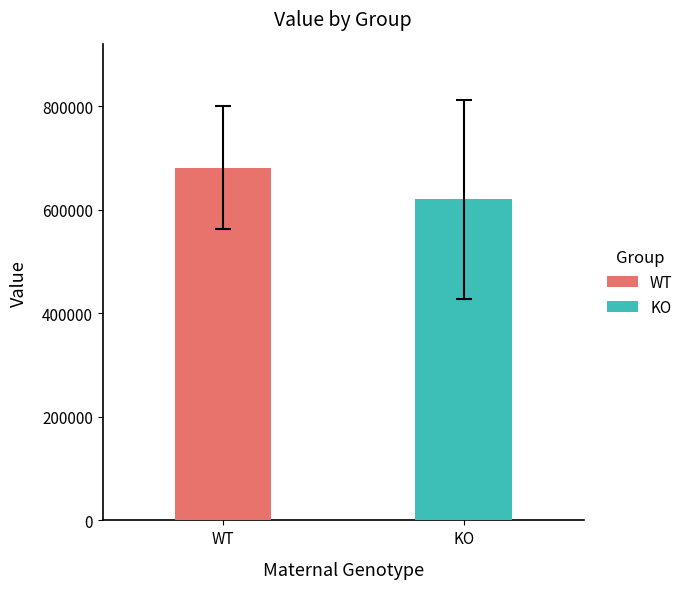

List the series in order of their overall mean, lowest first.

KO, WT